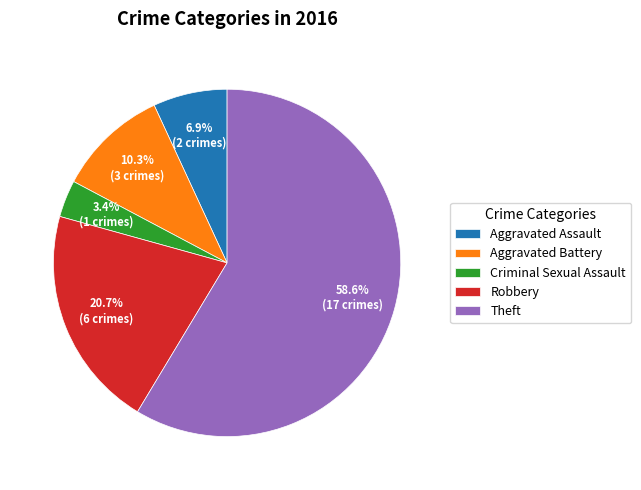

Count the number of slices in the pie.

5